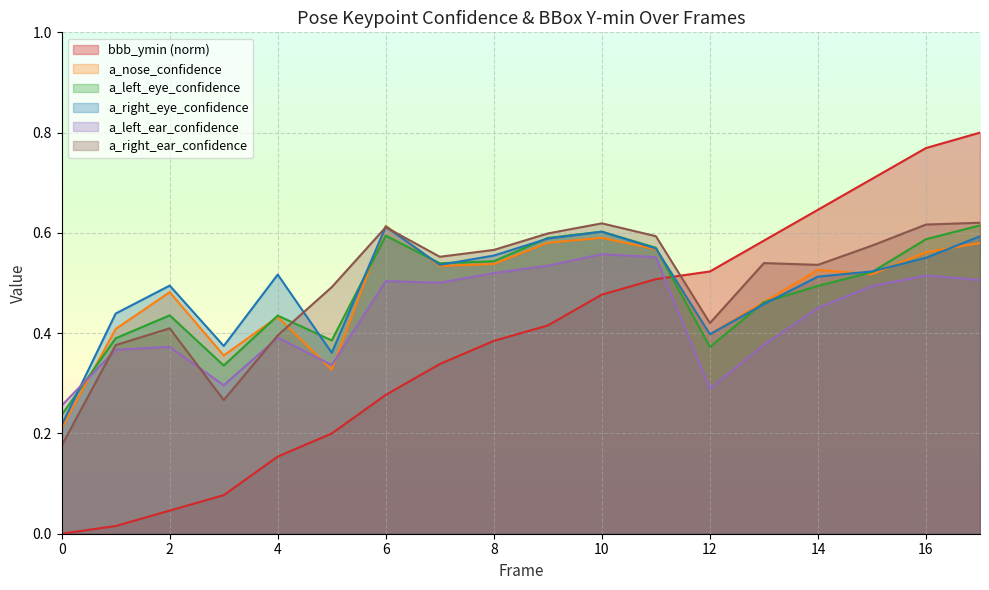

At which category is the sum across all series the highest?

17